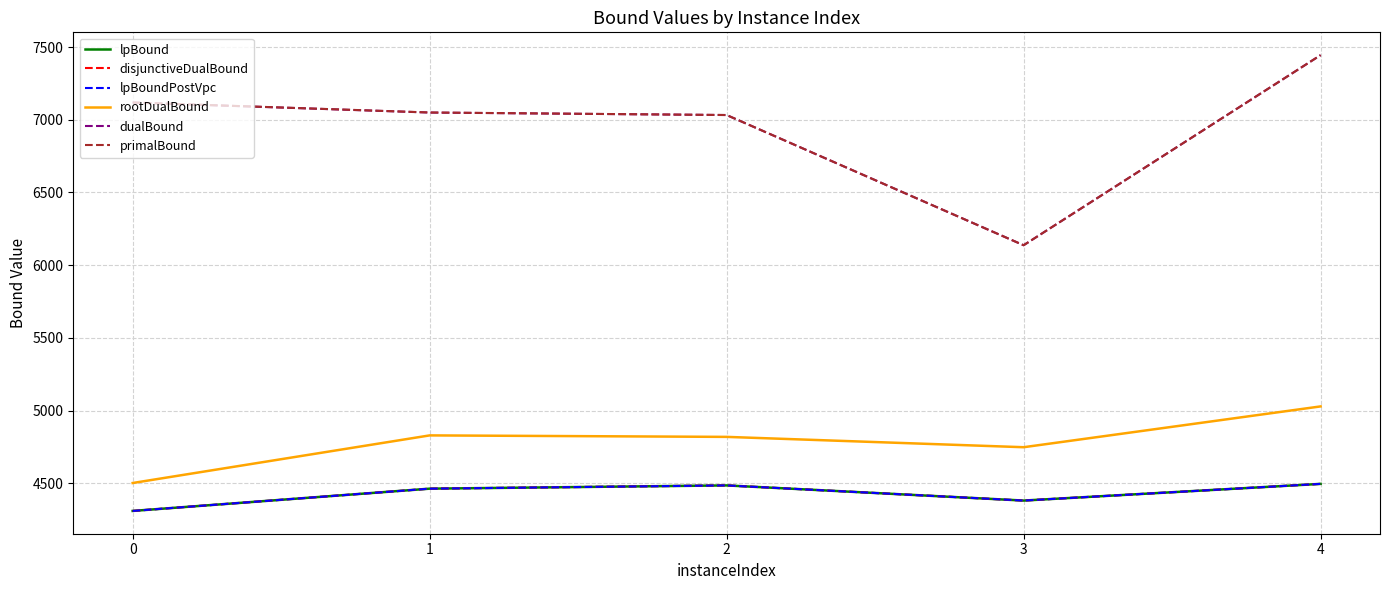

Does the chart have visible grid lines?

Yes